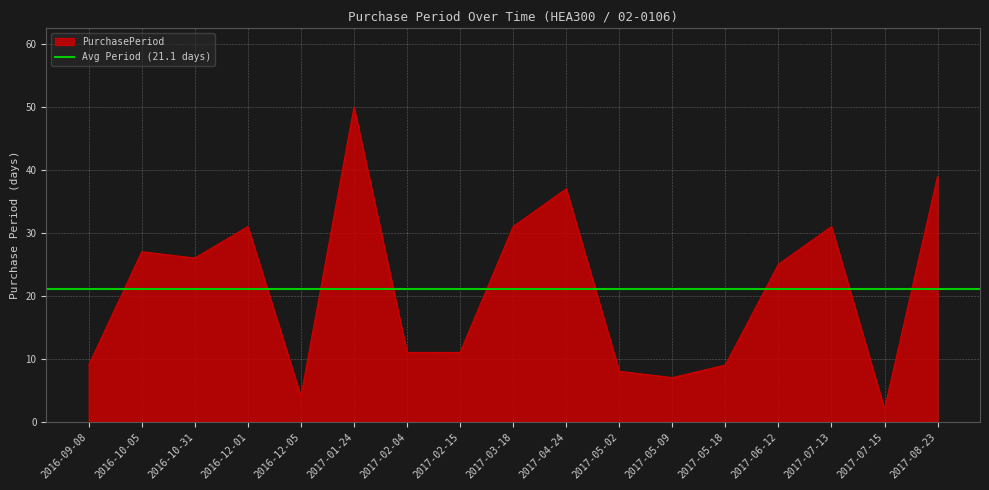

At which category does the data reach its first local valley?

2016-10-31